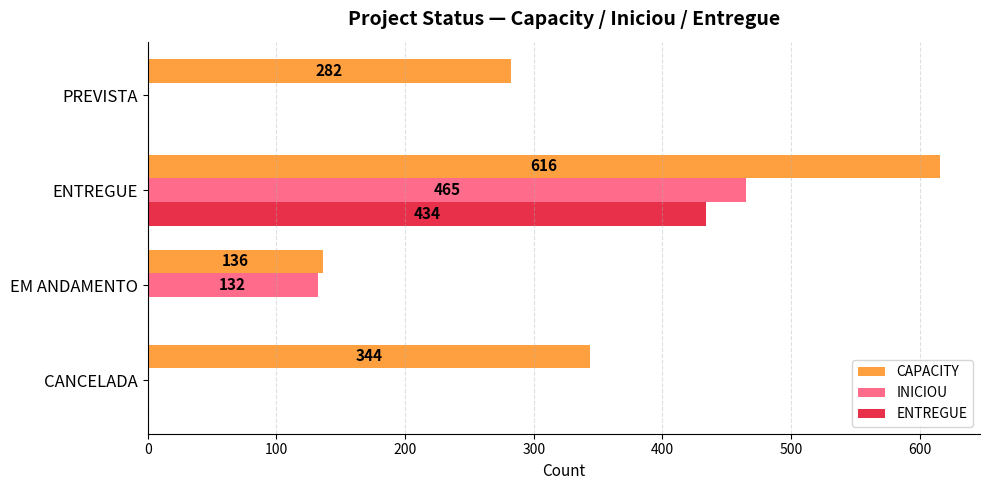

What are all the series names shown in the legend?

CAPACITY, INICIOU, ENTREGUE